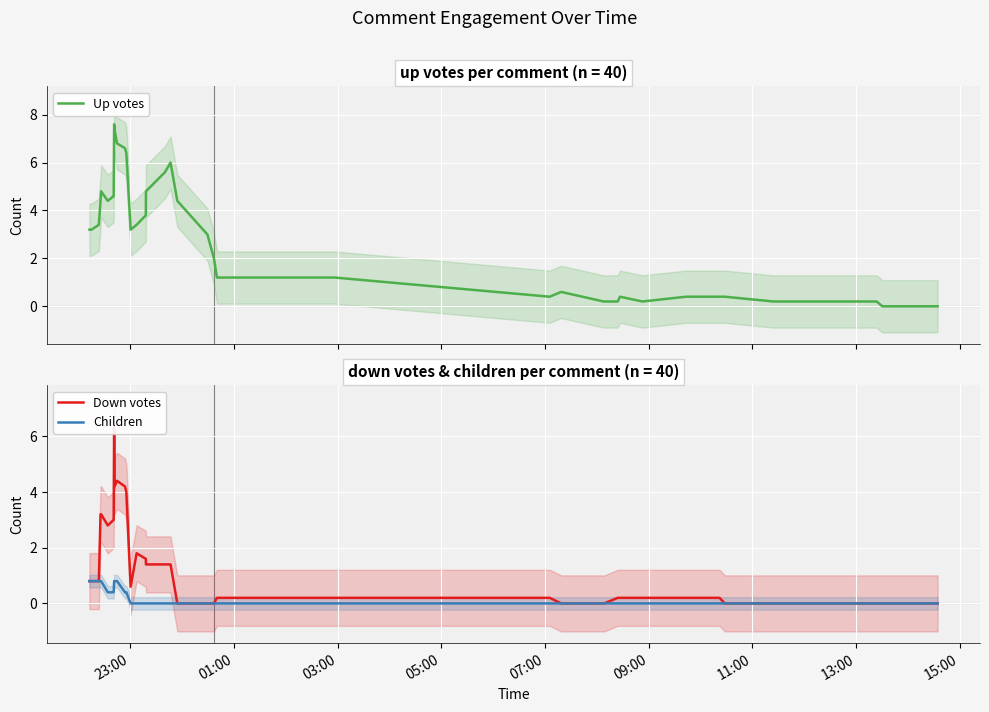

Which series has the largest total across all categories?

Up votes